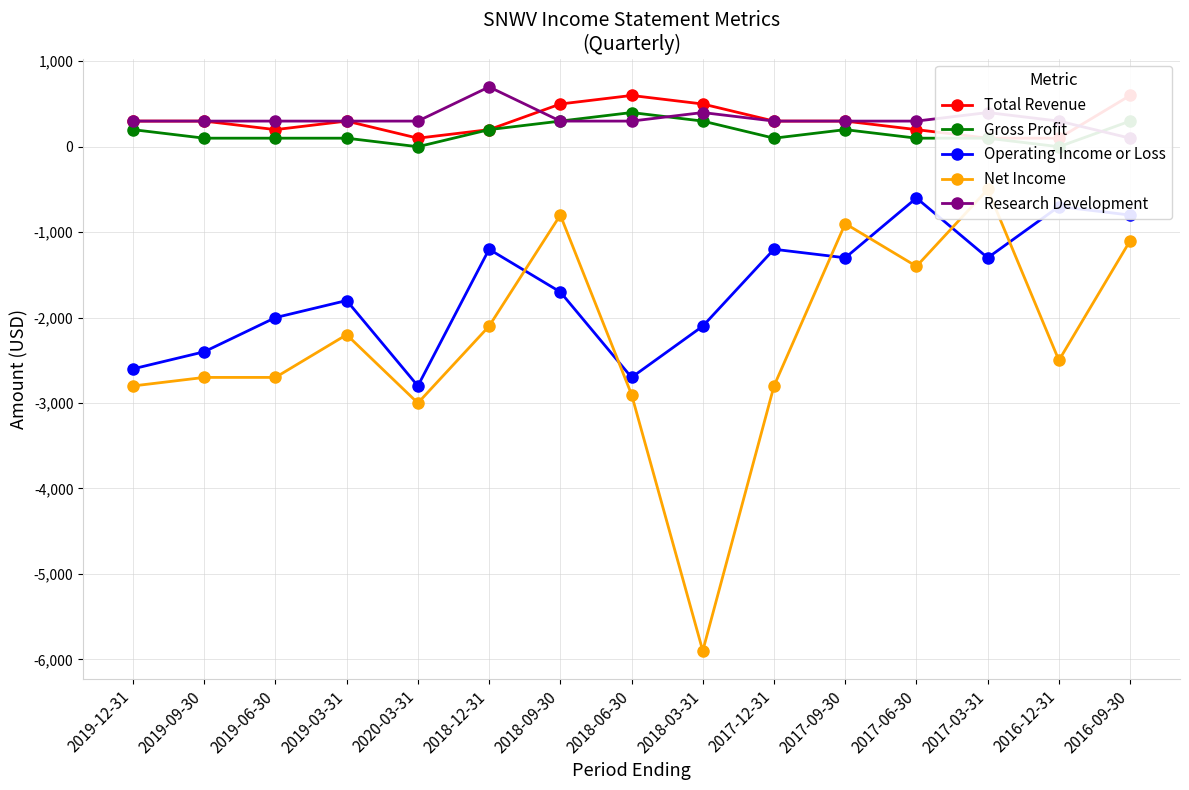

At which category is the sum across all series the highest?

2016-09-30